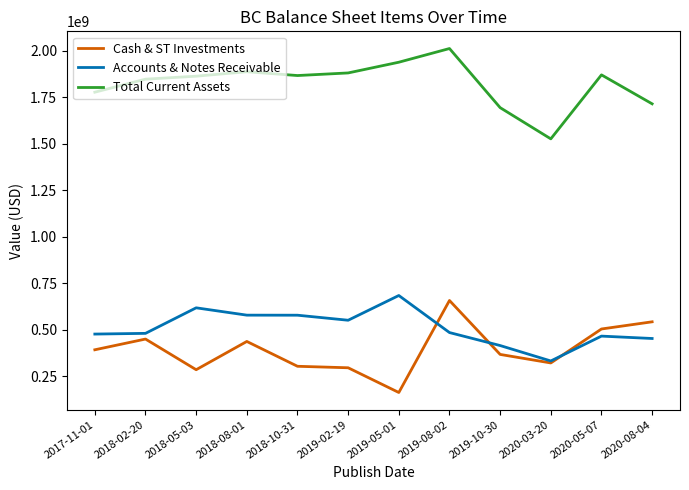

What is the total value across all series at 2020-08-04?

2709000000